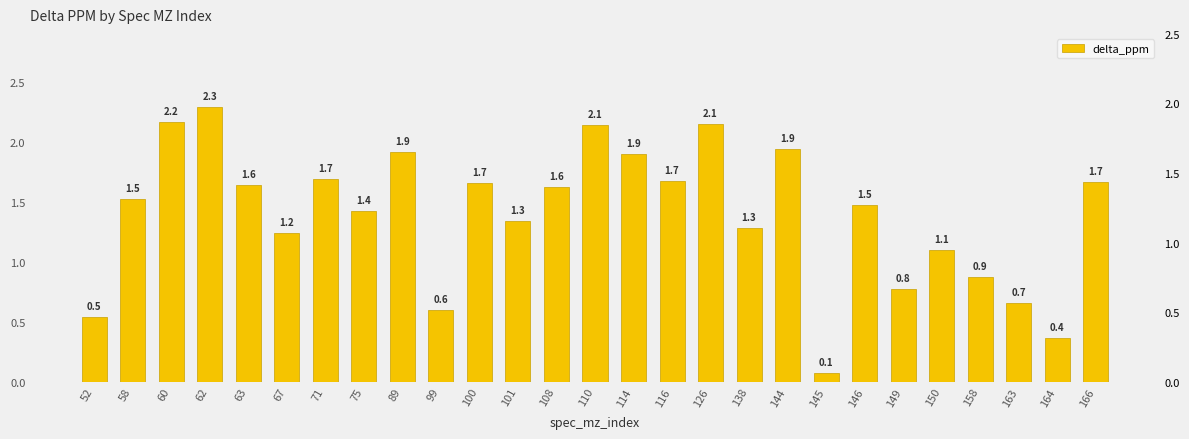

True or false: the data shows 0.3 at 100.

False